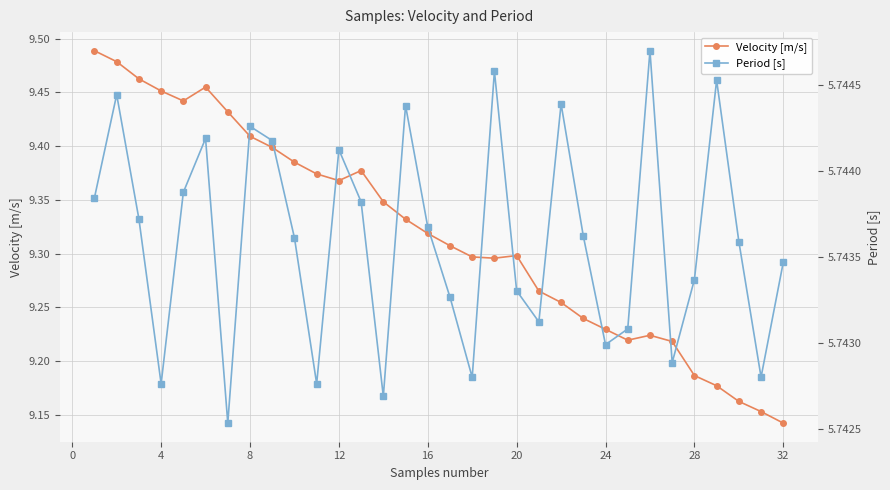

What is the maximum value shown in the chart?

9.5